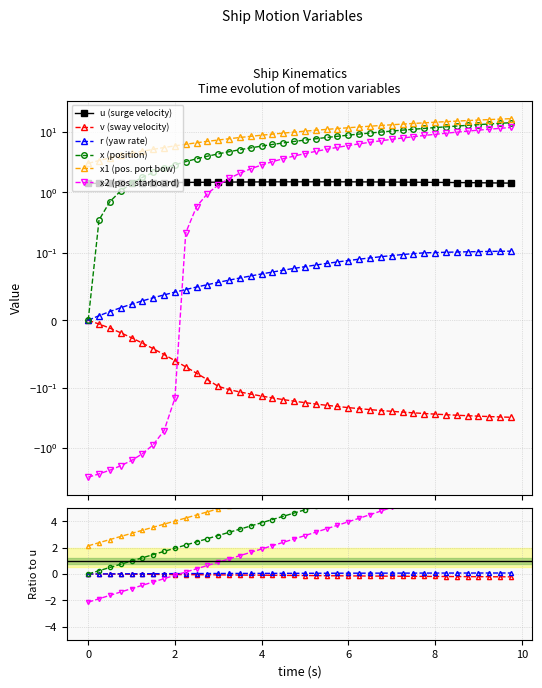

What are all the series names shown in the legend?

u (surge velocity), v (sway velocity), r (yaw rate), x (position), x1 (pos. port bow), x2 (pos. starboard)